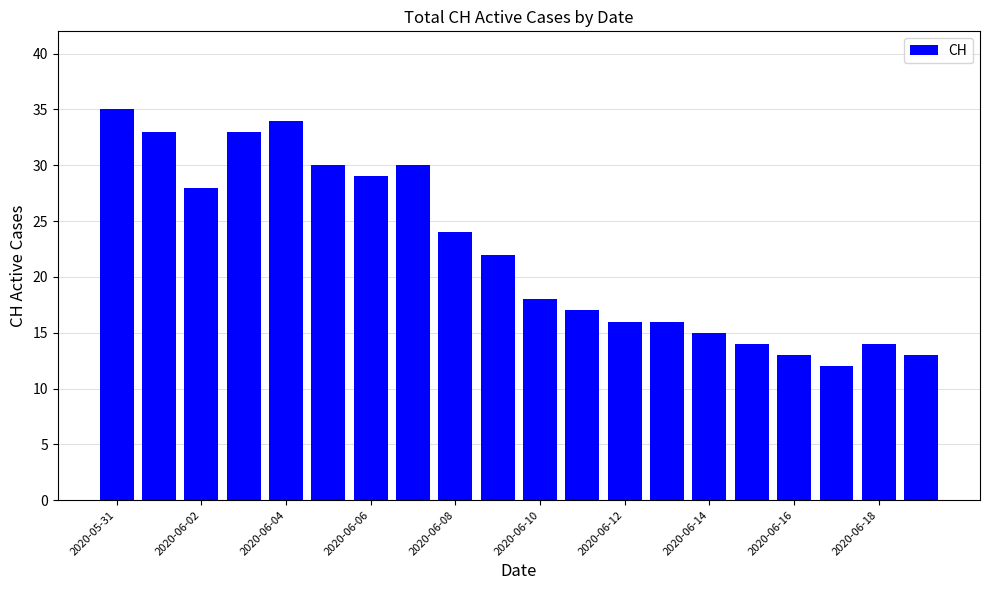

What is the average value?

22